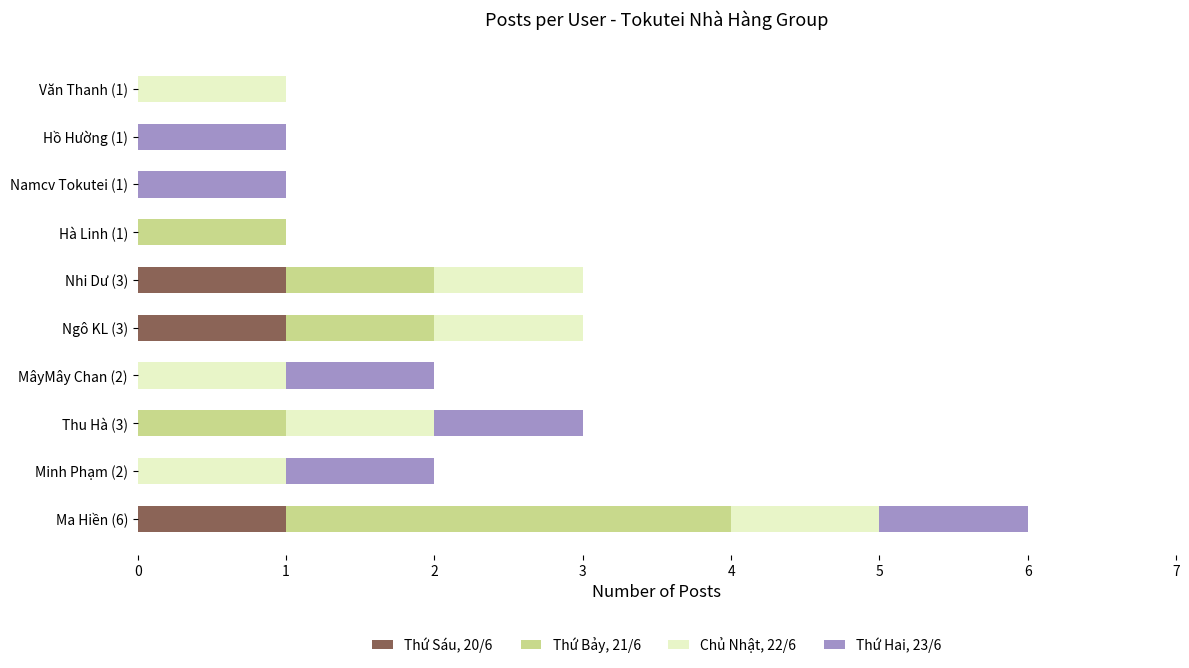

At which category is the sum across all series the highest?

Ma Hiền (6)